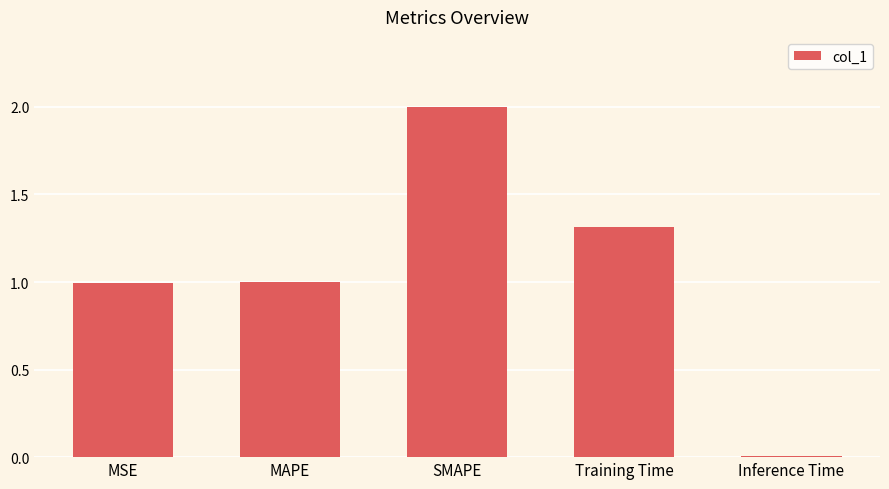

What is the value of the 4th bar from the left?

1.3